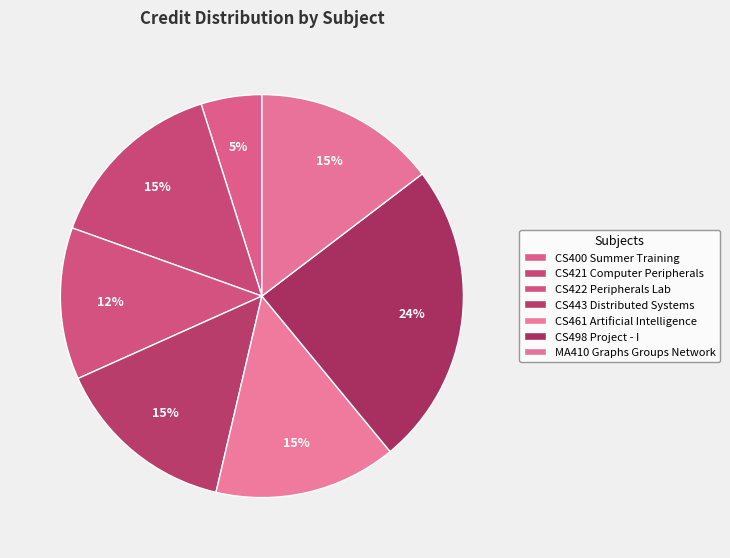

Do CS400 Summer Training and CS422 Peripherals Lab together represent more than half of the pie?

No